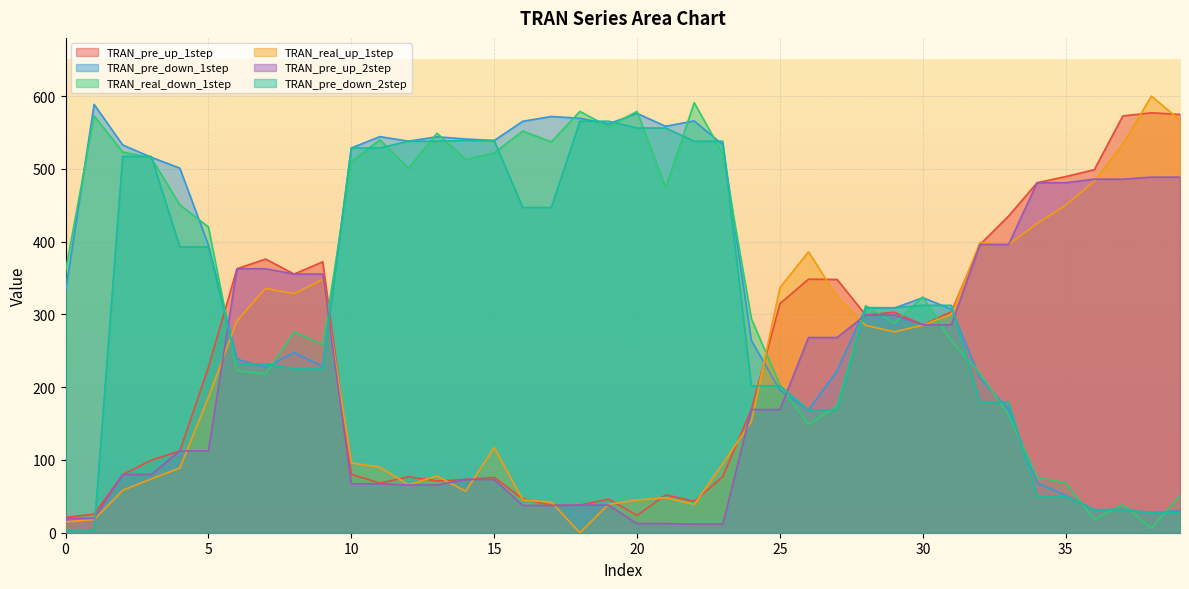

What is the sum of the TRAN_real_up_1step values at 37 and 7?

869.7